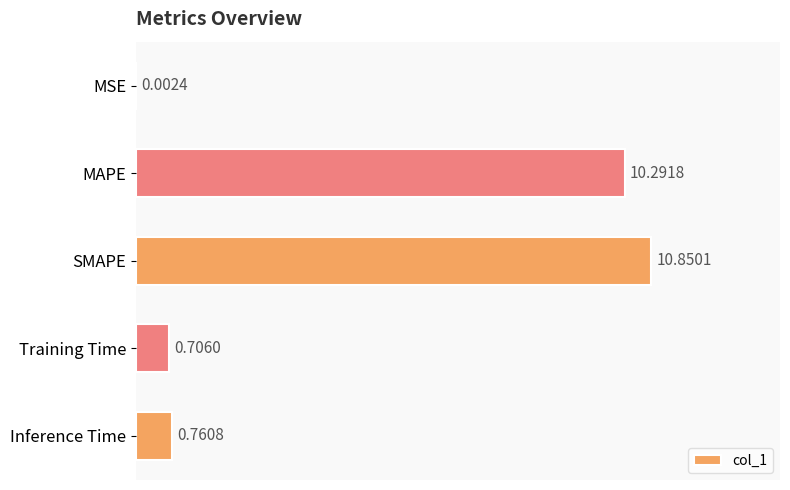

At which category does the chart reach its peak across all series?

SMAPE